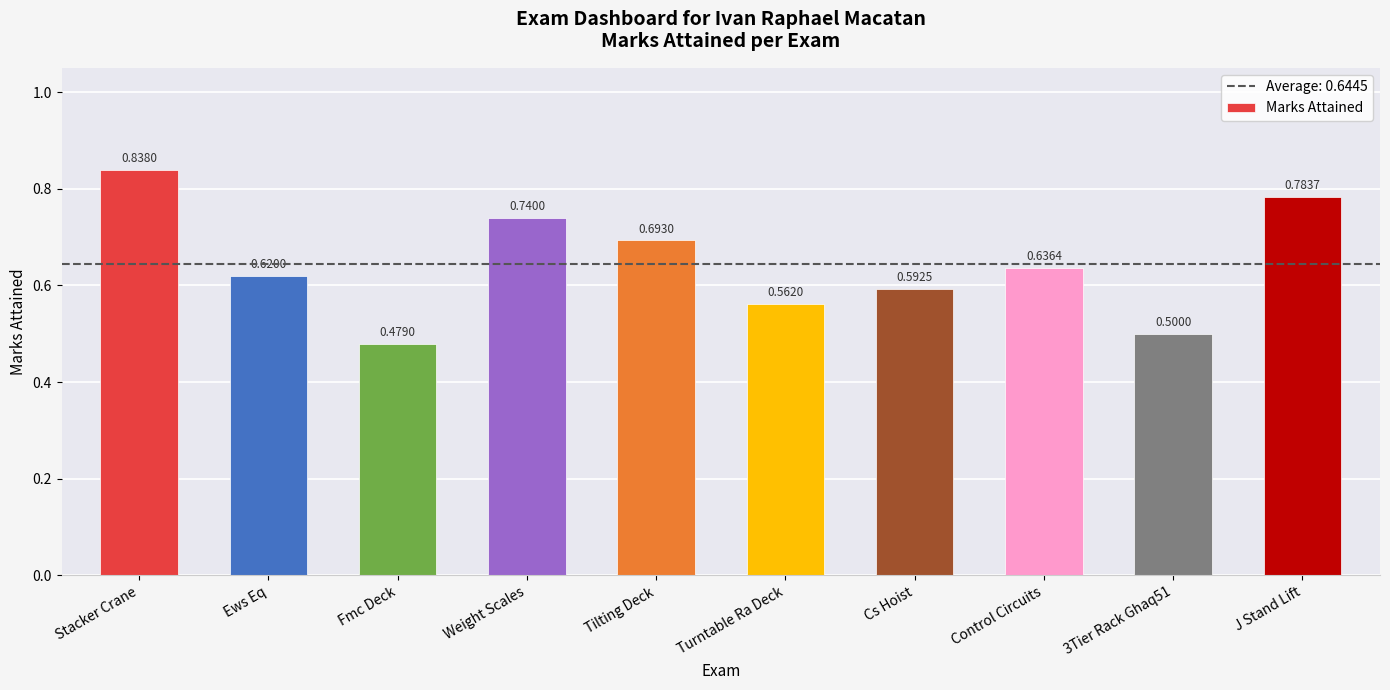

What is the difference between the maximum and minimum values?

0.4